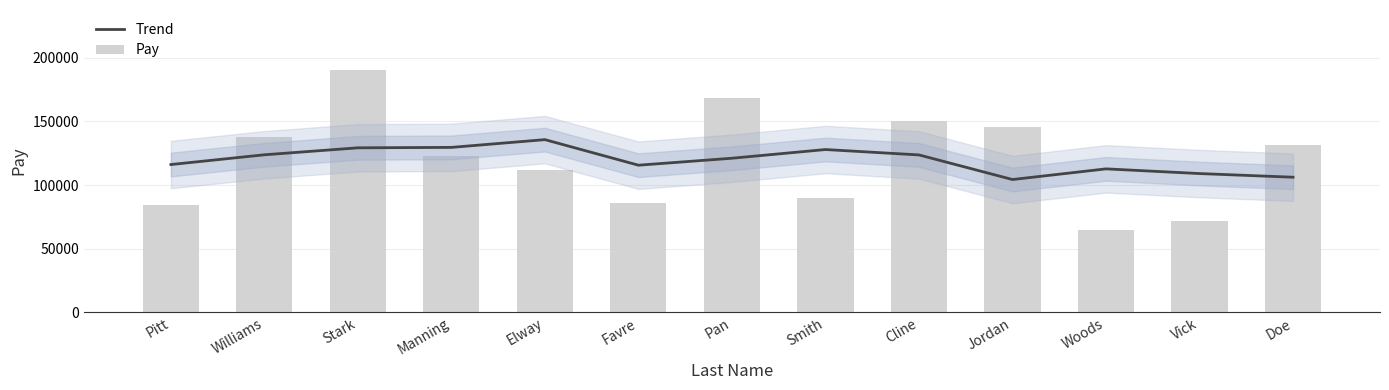

What is the total value across all series at Smith?

217529.2